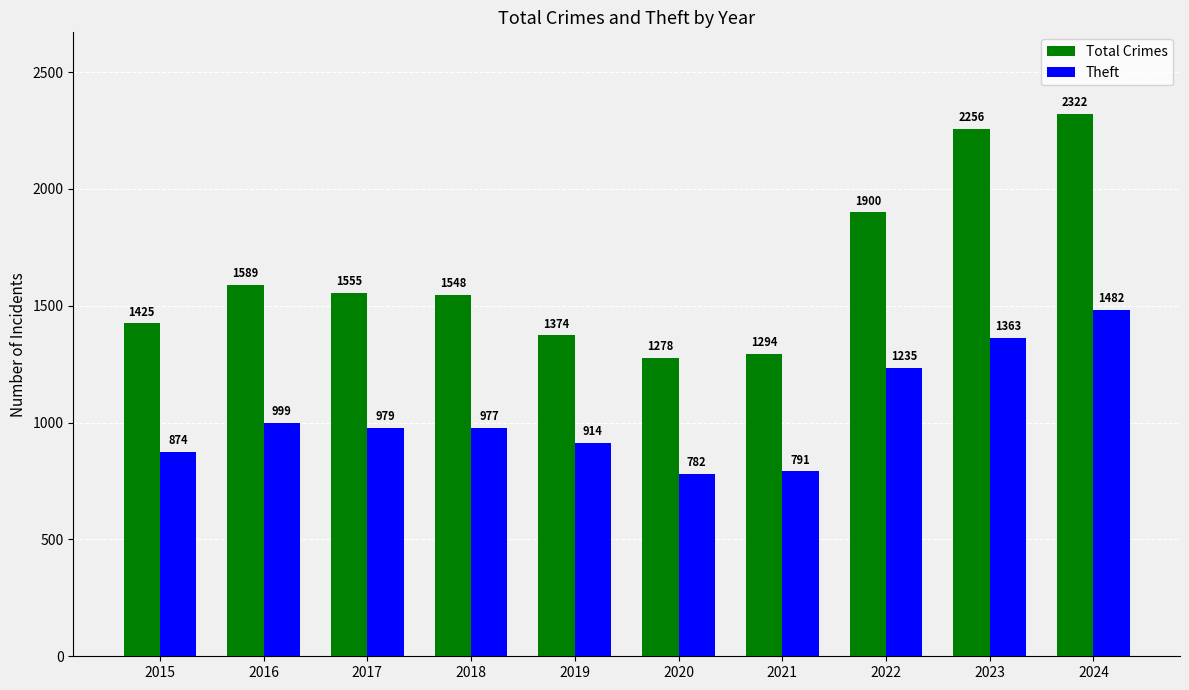

List the labels in order of Theft value, largest first.

2024, 2023, 2022, 2016, 2017, 2018, 2019, 2015, 2021, 2020